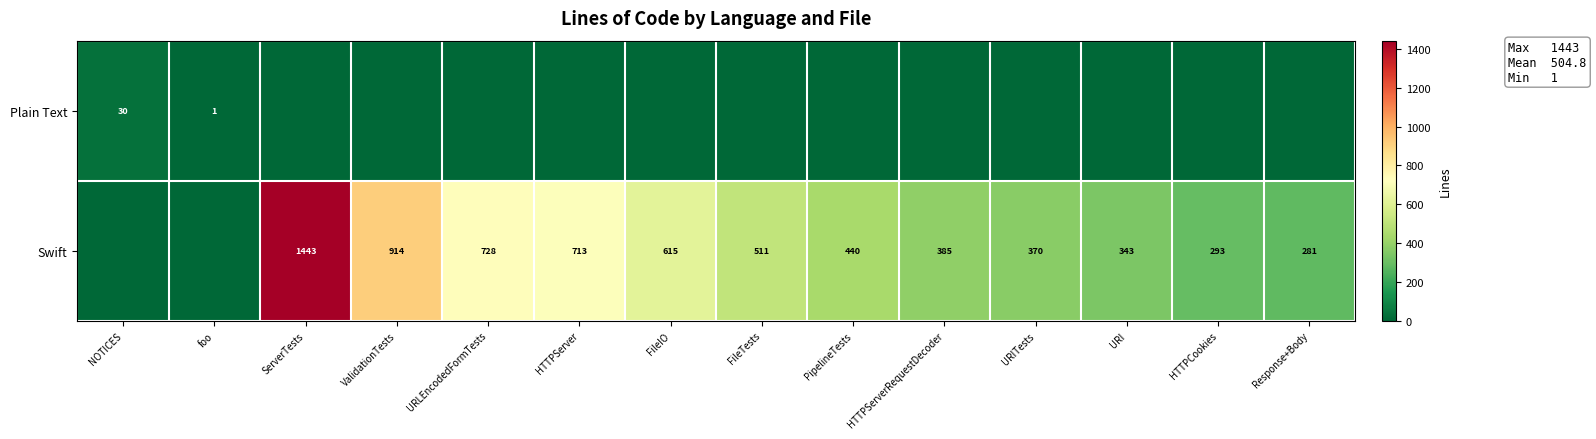

The value of Plain Text at NOTICES is 30. True or false?

True